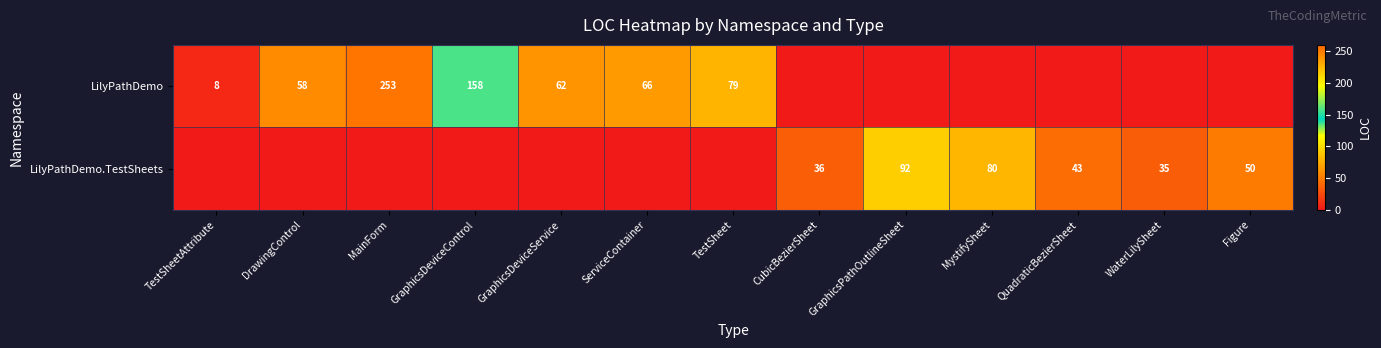

What is the sum of the LilyPathDemo.TestSheets values at WaterLilySheet and GraphicsPathOutlineSheet?

127